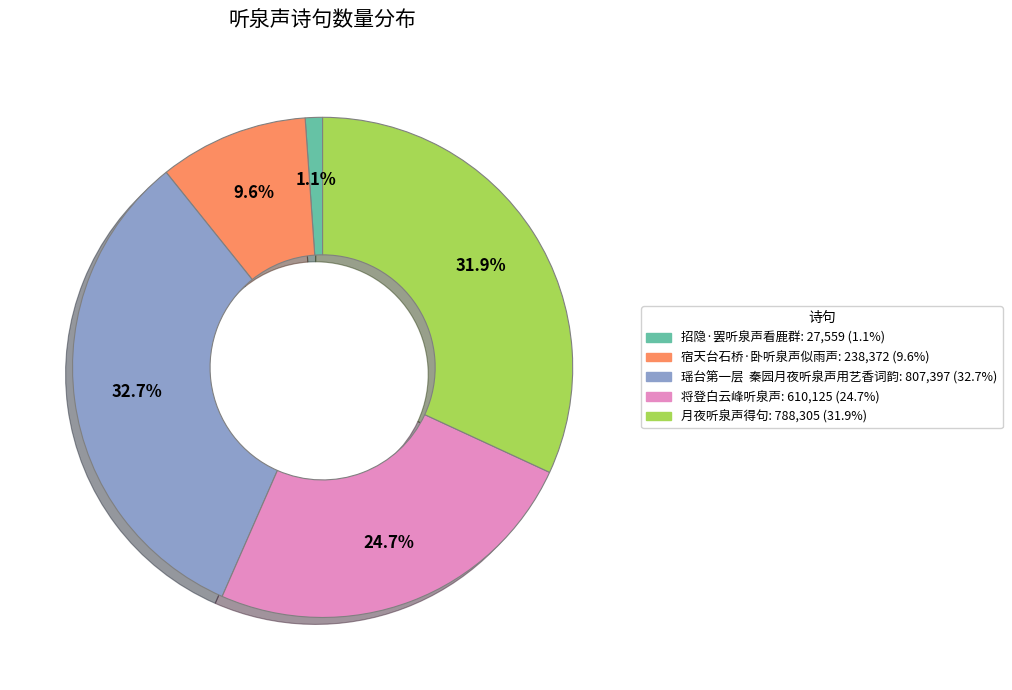

Which slice is the largest?

瑶台第一层 秦园月夜听泉声用艺香词韵